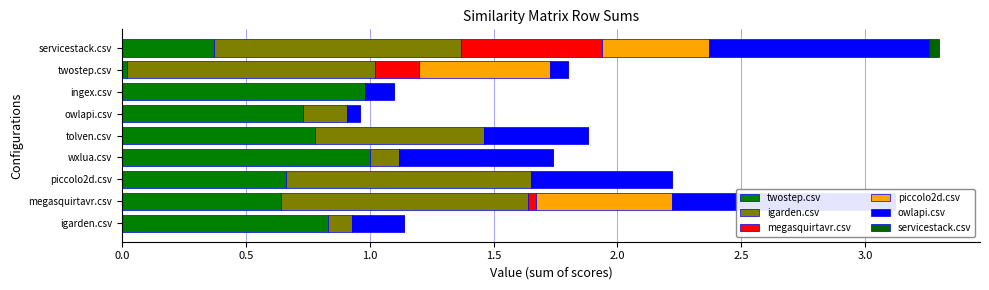

Does the chart contain any negative values?

No